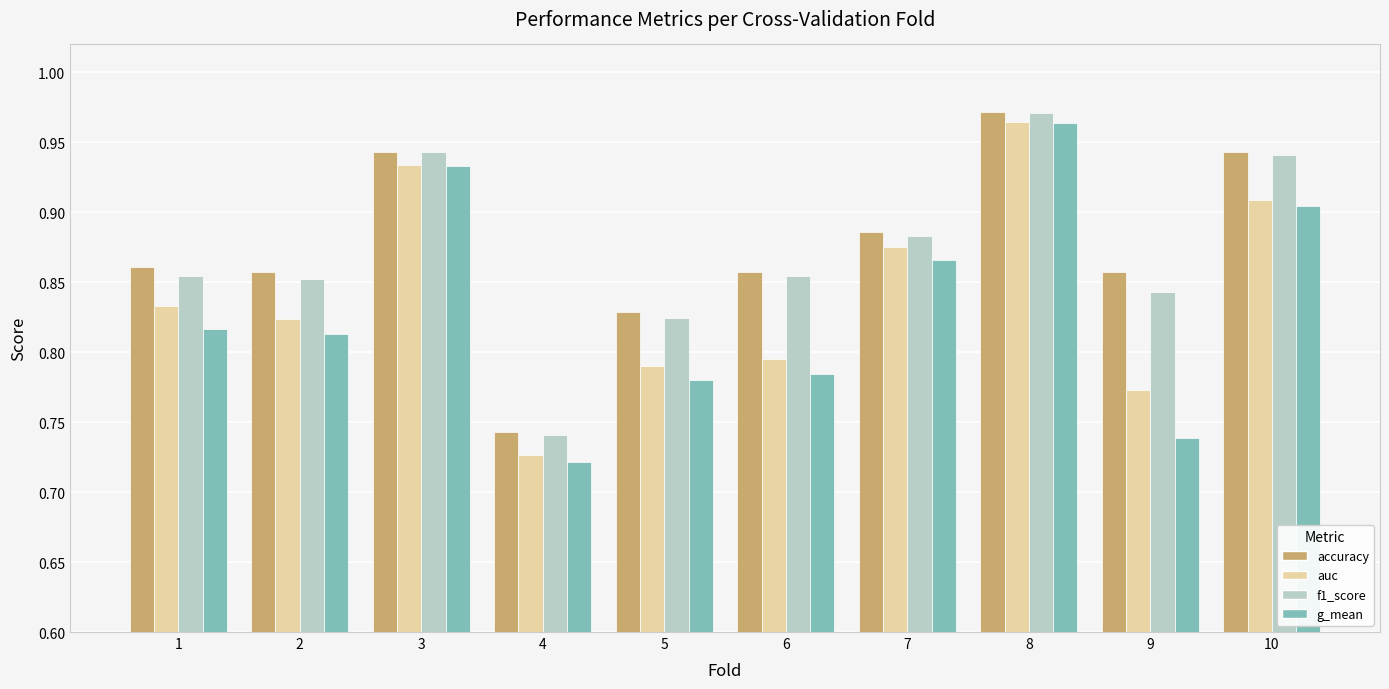

Count the g_mean values in the range 0 to 1.

10